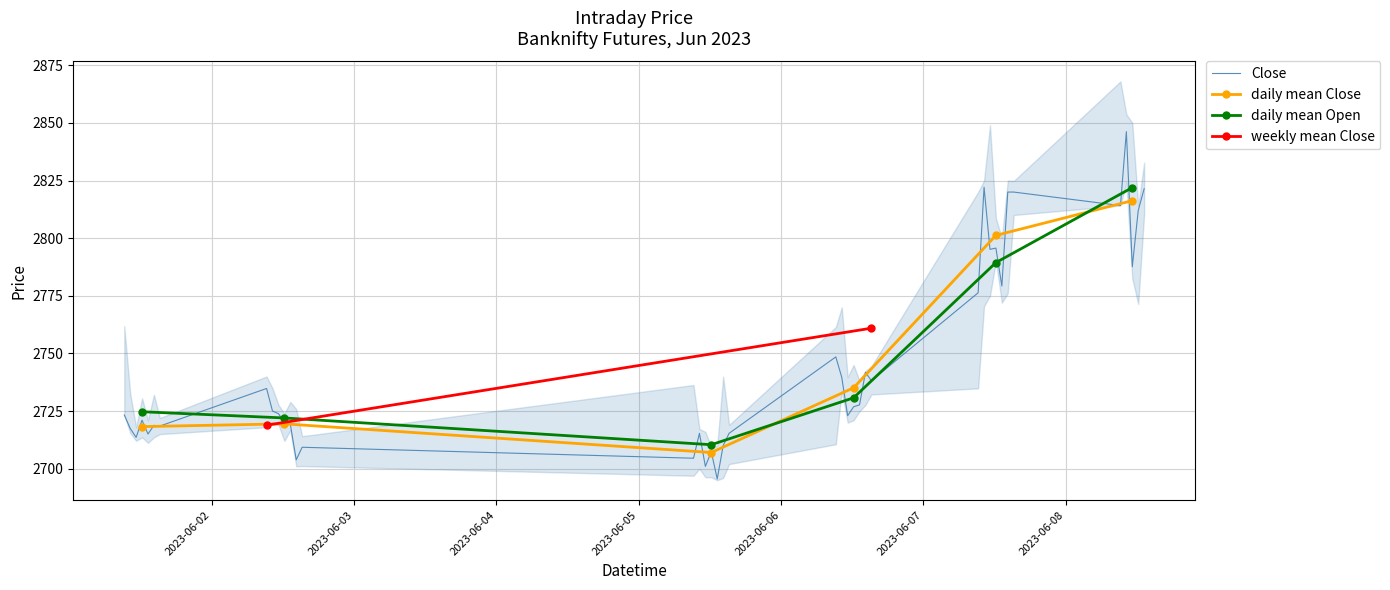

What is the total value across all series at 2023-06-05 12:15:00?

10814.1